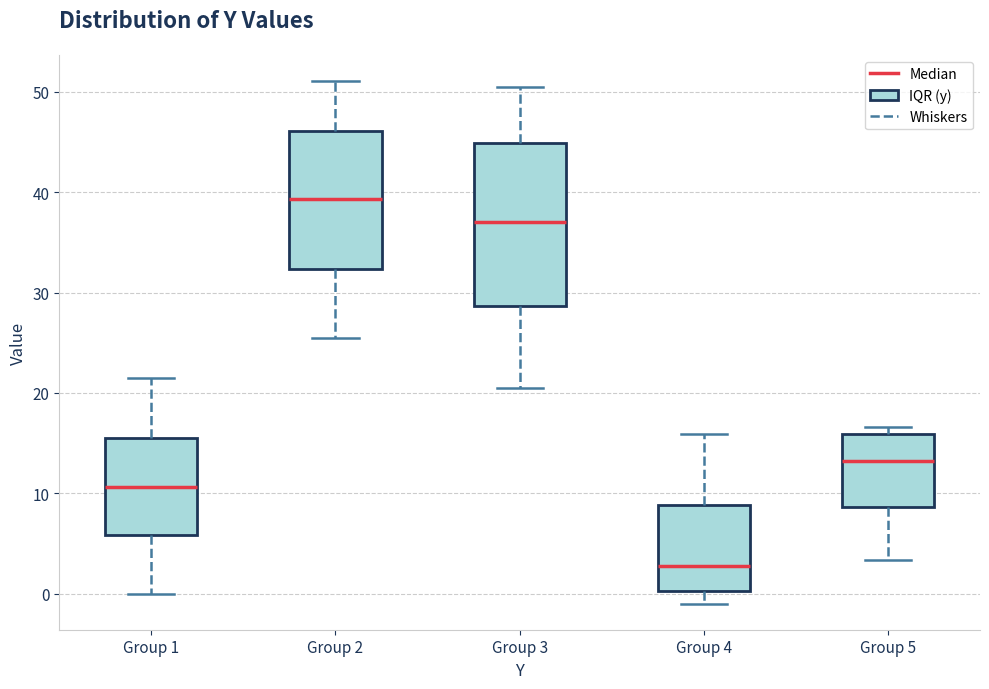

Which box's median line is the highest?

Group 2